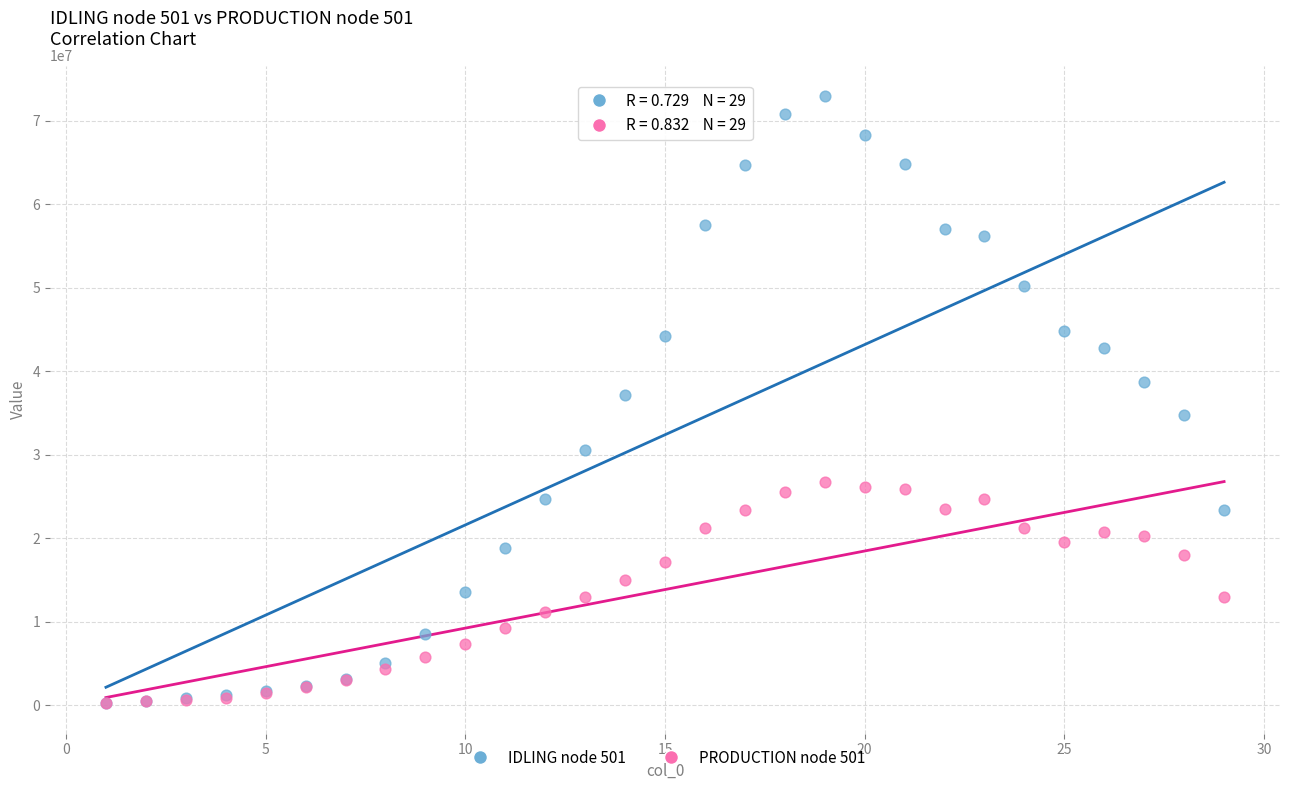

What are all the series names shown in the legend?

IDLING node 501, PRODUCTION node 501